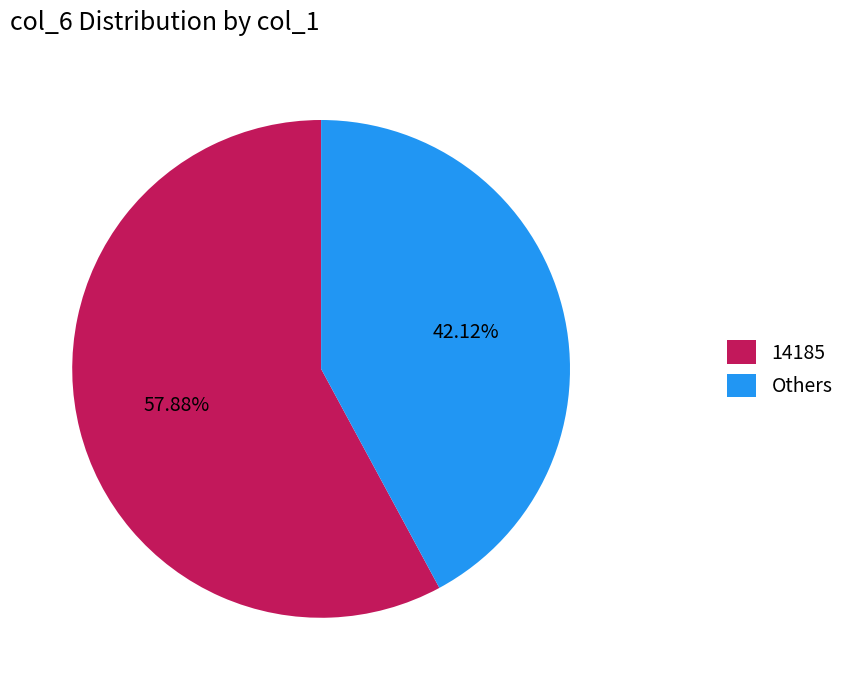

Rank the categories by value from lowest to highest.

Others, 14185